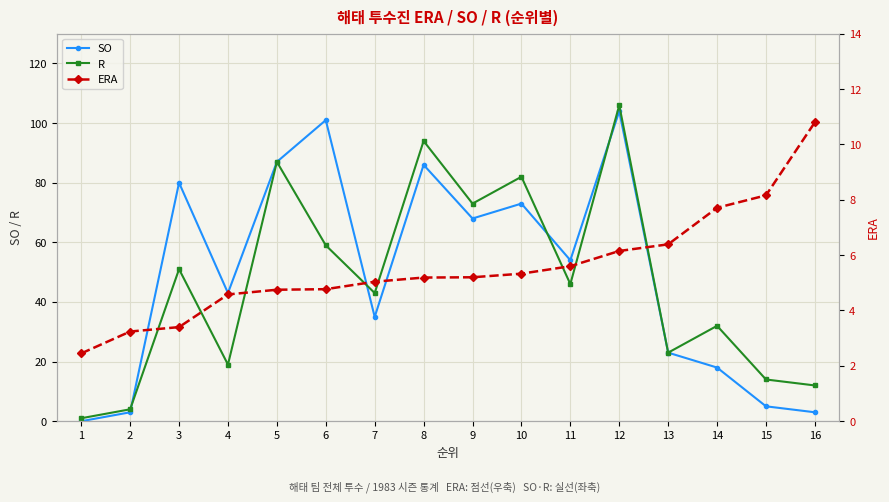

Which label corresponds to the smallest value in the chart?

1